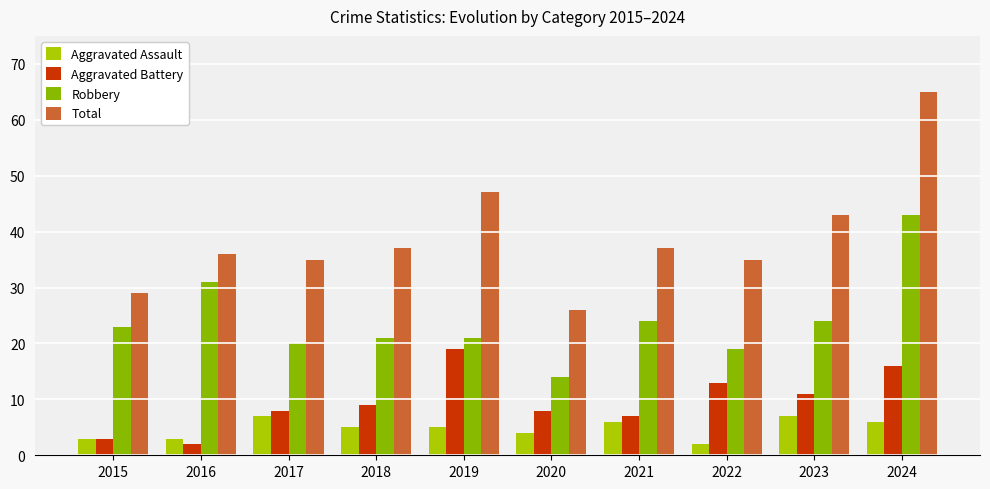

Reading right to left, extract all data points from this chart.

Aggravated Assault: 6	7	2	6	4	5	5	7	3	3
Aggravated Battery: 16	11	13	7	8	19	9	8	2	3
Robbery: 43	24	19	24	14	21	21	20	31	23
Total: 65	43	35	37	26	47	37	35	36	29